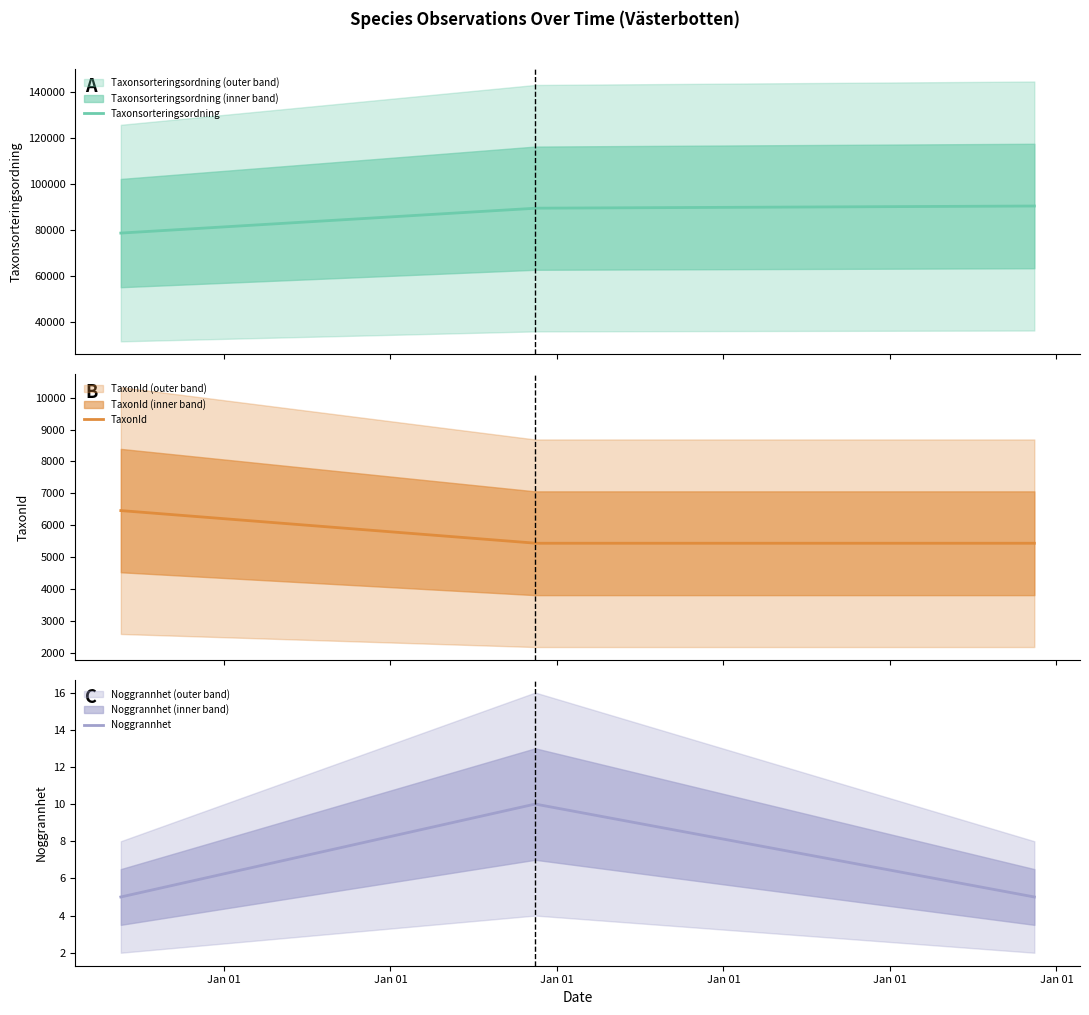

What value does the Noggrannhet series have at 2017-09-27?

10